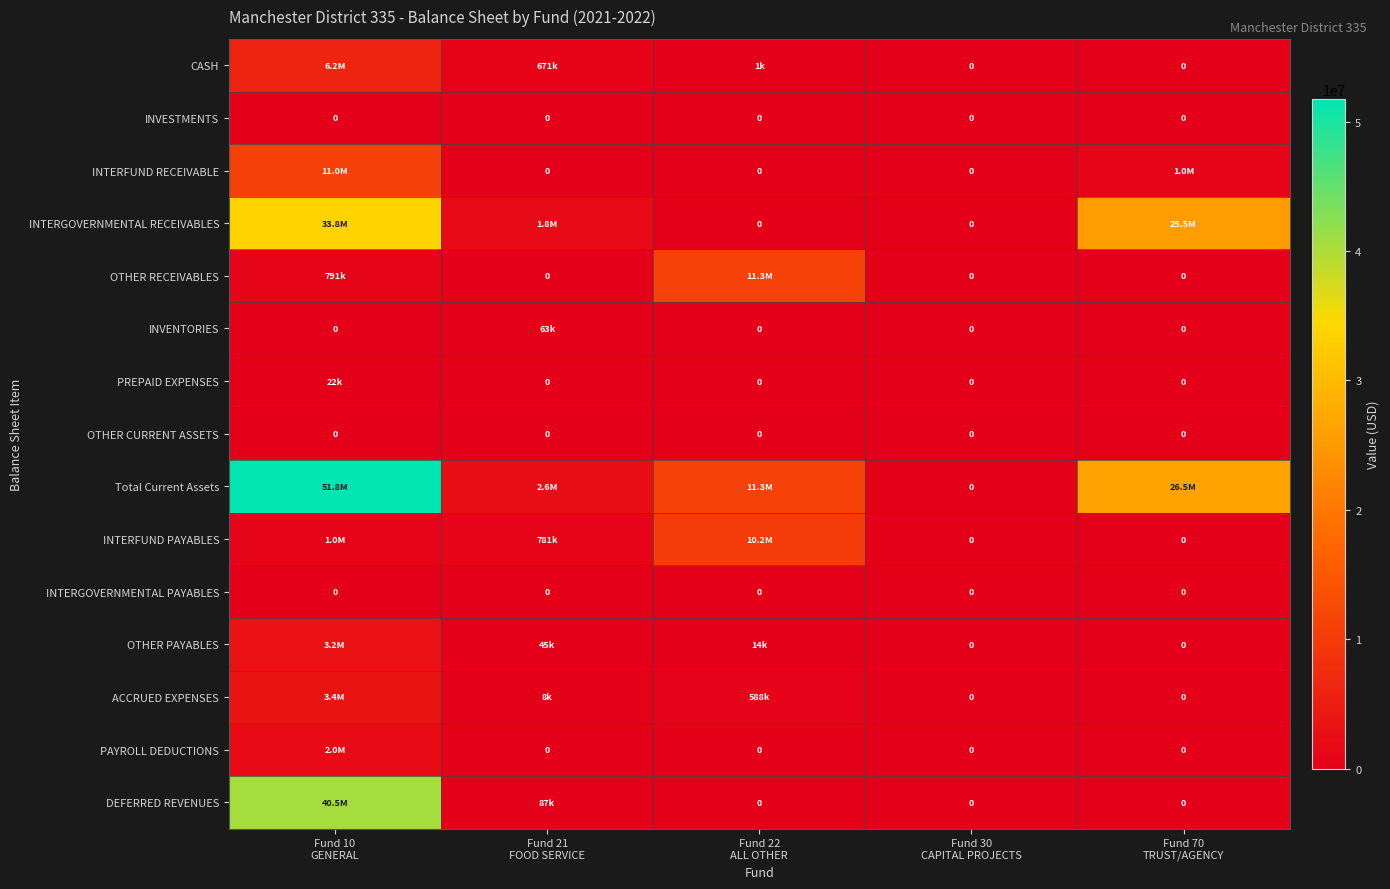

Which category has the highest value in the INVENTORIES series?

Fund 21 FOOD SERVICE